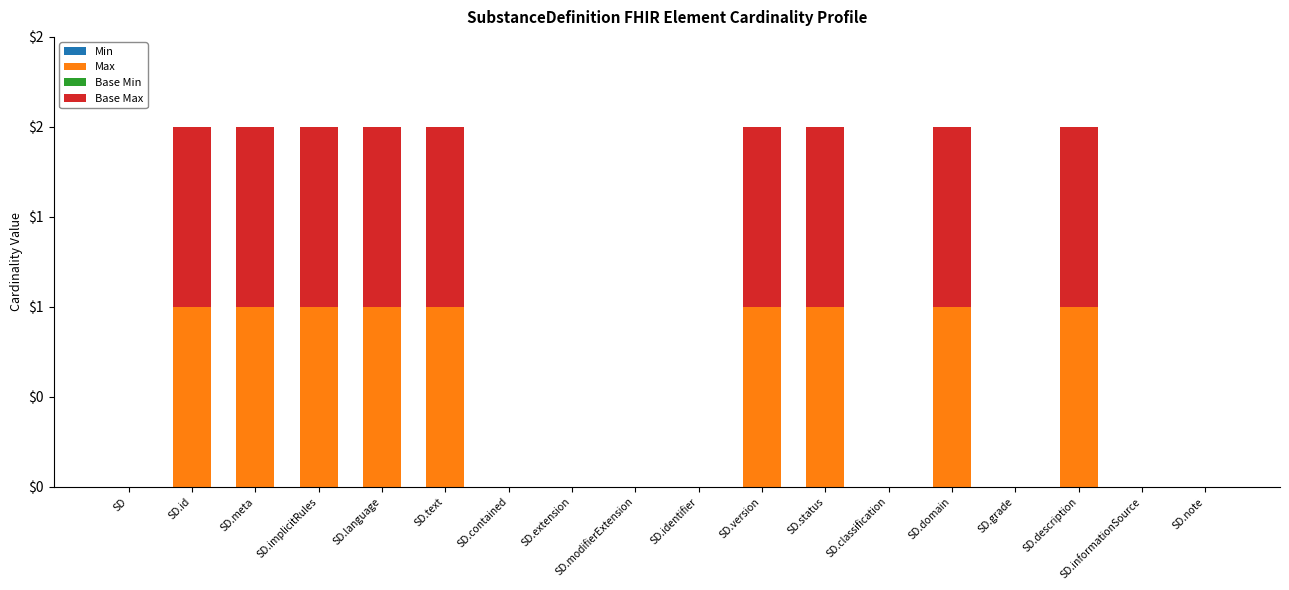

Are the bars horizontal?

No